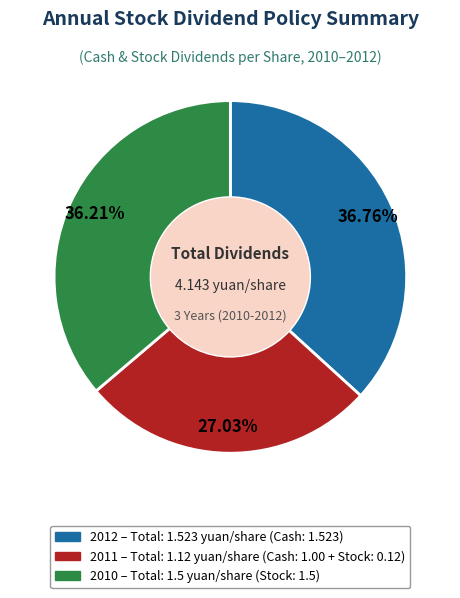

Count the number of slices in the pie.

3